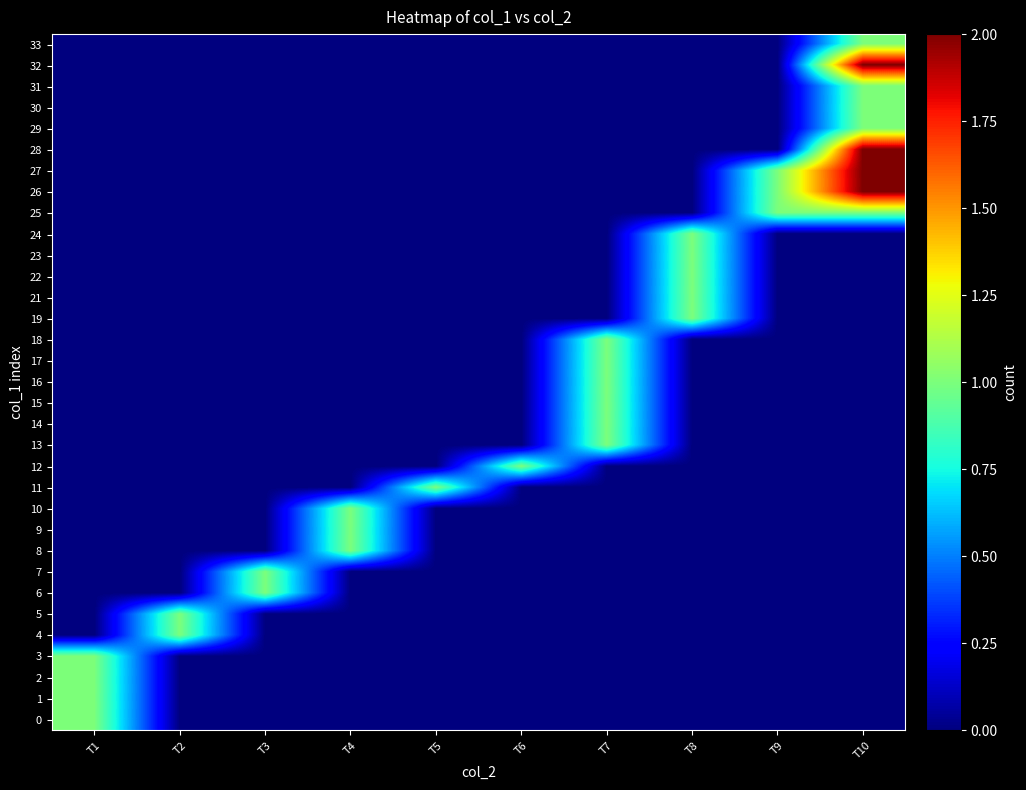

How many distinct data groups are displayed?

33